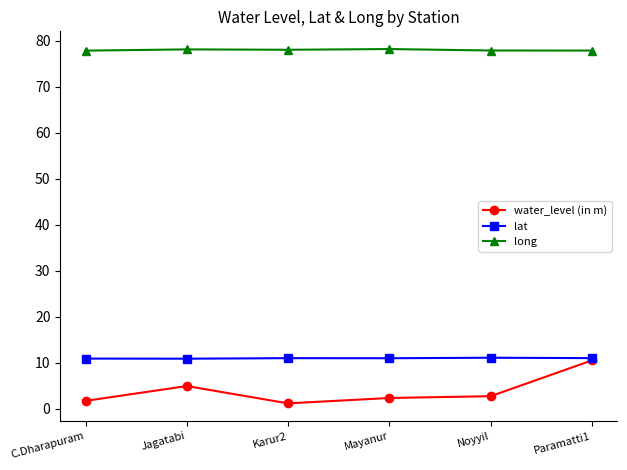

True or false: long and water_level (in m) intersect in this chart.

False